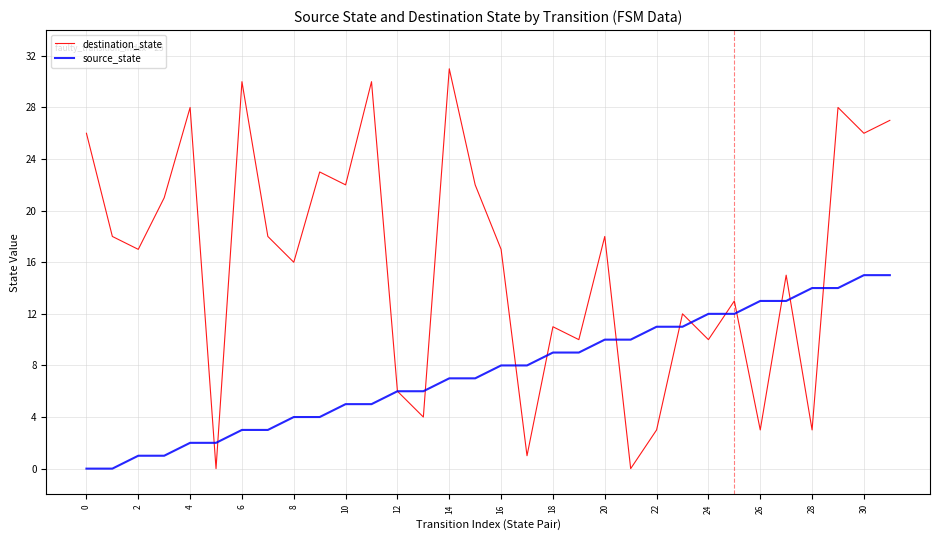

What is the greatest value displayed?

31